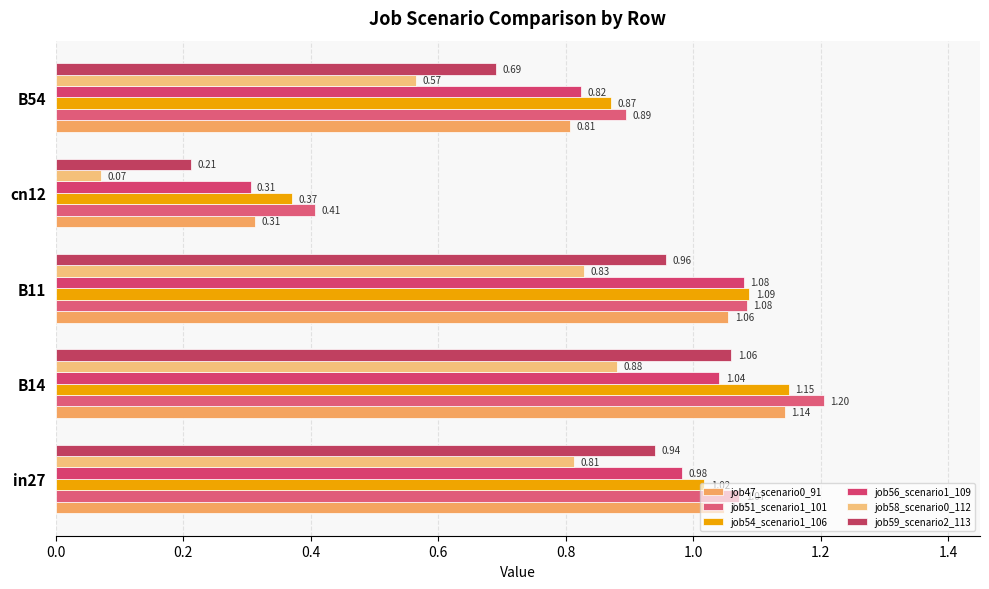

At how many categories does at least one series exceed 0?

5